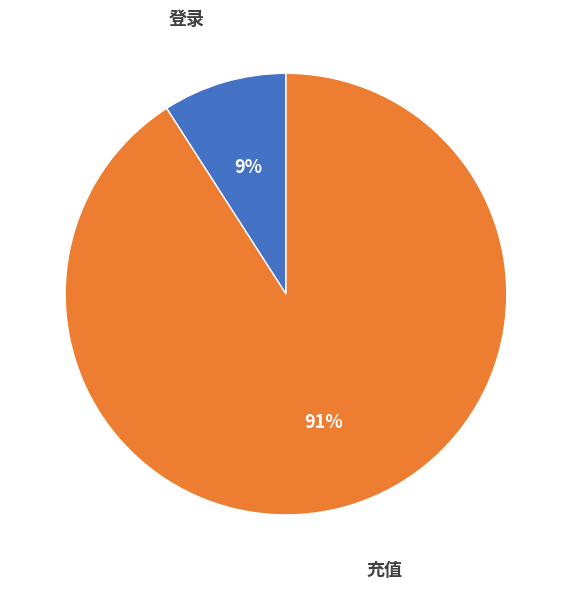

Which category has the smallest portion of the pie?

登录